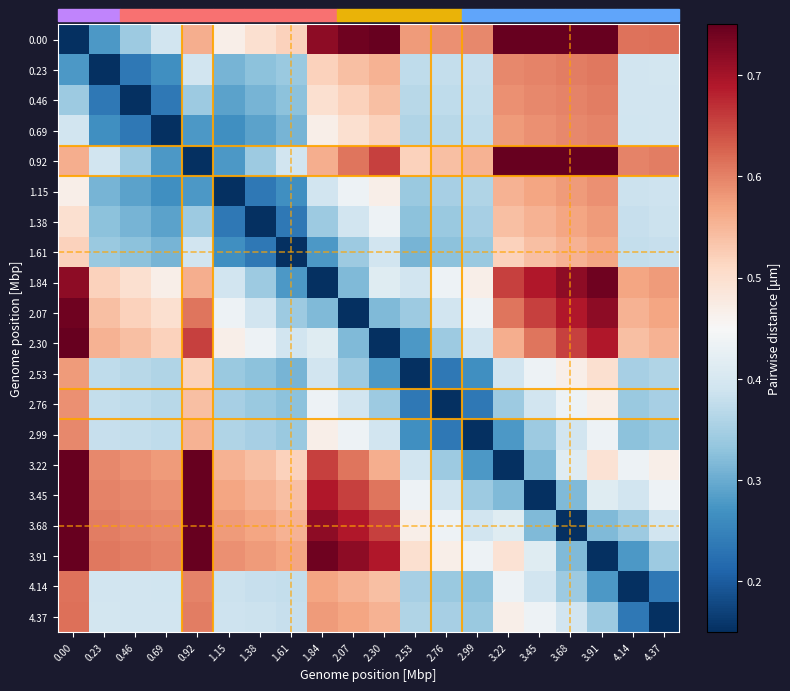

Reading right to left, extract all data points from this chart.

0.00: 4.37=0.6	4.14=0.6	3.91=0.8	3.68=0.8	3.45=0.8	3.22=0.8	2.99=0.6	2.76=0.6	2.53=0.6	2.30=0.8	2.07=0.7	1.84=0.7	1.61=0.5	1.38=0.5	1.15=0.5	0.92=0.6	0.69=0.4	0.46=0.3	0.23=0.3	0.00=0.1
0.23: 4.37=0.4	4.14=0.4	3.91=0.6	3.68=0.6	3.45=0.6	3.22=0.6	2.99=0.4	2.76=0.4	2.53=0.4	2.30=0.6	2.07=0.5	1.84=0.5	1.61=0.3	1.38=0.3	1.15=0.3	0.92=0.4	0.69=0.3	0.46=0.2	0.23=0.1	0.00=0.3
0.46: 4.37=0.4	4.14=0.4	3.91=0.6	3.68=0.6	3.45=0.6	3.22=0.6	2.99=0.4	2.76=0.4	2.53=0.4	2.30=0.5	2.07=0.5	1.84=0.5	1.61=0.3	1.38=0.3	1.15=0.3	0.92=0.3	0.69=0.2	0.46=0.1	0.23=0.2	0.00=0.3
0.69: 4.37=0.4	4.14=0.4	3.91=0.6	3.68=0.6	3.45=0.6	3.22=0.6	2.99=0.4	2.76=0.4	2.53=0.4	2.30=0.5	2.07=0.5	1.84=0.5	1.61=0.3	1.38=0.3	1.15=0.3	0.92=0.3	0.69=0.1	0.46=0.2	0.23=0.3	0.00=0.4
0.92: 4.37=0.6	4.14=0.6	3.91=0.8	3.68=0.8	3.45=0.8	3.22=0.8	2.99=0.6	2.76=0.5	2.53=0.5	2.30=0.7	2.07=0.6	1.84=0.6	1.61=0.4	1.38=0.3	1.15=0.3	0.92=0.1	0.69=0.3	0.46=0.3	0.23=0.4	0.00=0.6
1.15: 4.37=0.4	4.14=0.4	3.91=0.6	3.68=0.6	3.45=0.6	3.22=0.6	2.99=0.4	2.76=0.4	2.53=0.3	2.30=0.5	2.07=0.4	1.84=0.4	1.61=0.3	1.38=0.2	1.15=0.1	0.92=0.3	0.69=0.3	0.46=0.3	0.23=0.3	0.00=0.5
1.38: 4.37=0.4	4.14=0.4	3.91=0.6	3.68=0.6	3.45=0.6	3.22=0.5	2.99=0.4	2.76=0.3	2.53=0.3	2.30=0.4	2.07=0.4	1.84=0.3	1.61=0.2	1.38=0.1	1.15=0.2	0.92=0.3	0.69=0.3	0.46=0.3	0.23=0.3	0.00=0.5
1.61: 4.37=0.4	4.14=0.4	3.91=0.6	3.68=0.6	3.45=0.5	3.22=0.5	2.99=0.3	2.76=0.3	2.53=0.3	2.30=0.4	2.07=0.3	1.84=0.3	1.61=0.1	1.38=0.2	1.15=0.3	0.92=0.4	0.69=0.3	0.46=0.3	0.23=0.3	0.00=0.5
1.84: 4.37=0.6	4.14=0.6	3.91=0.7	3.68=0.7	3.45=0.7	3.22=0.7	2.99=0.5	2.76=0.4	2.53=0.4	2.30=0.4	2.07=0.3	1.84=0.1	1.61=0.3	1.38=0.3	1.15=0.4	0.92=0.6	0.69=0.5	0.46=0.5	0.23=0.5	0.00=0.7
2.07: 4.37=0.6	4.14=0.6	3.91=0.7	3.68=0.7	3.45=0.7	3.22=0.6	2.99=0.4	2.76=0.4	2.53=0.3	2.30=0.3	2.07=0.1	1.84=0.3	1.61=0.3	1.38=0.4	1.15=0.4	0.92=0.6	0.69=0.5	0.46=0.5	0.23=0.5	0.00=0.7
2.30: 4.37=0.6	4.14=0.5	3.91=0.7	3.68=0.7	3.45=0.6	3.22=0.6	2.99=0.4	2.76=0.3	2.53=0.3	2.30=0.1	2.07=0.3	1.84=0.4	1.61=0.4	1.38=0.4	1.15=0.5	0.92=0.7	0.69=0.5	0.46=0.5	0.23=0.6	0.00=0.8
2.53: 4.37=0.4	4.14=0.4	3.91=0.5	3.68=0.5	3.45=0.4	3.22=0.4	2.99=0.3	2.76=0.2	2.53=0.1	2.30=0.3	2.07=0.3	1.84=0.4	1.61=0.3	1.38=0.3	1.15=0.3	0.92=0.5	0.69=0.4	0.46=0.4	0.23=0.4	0.00=0.6
2.76: 4.37=0.4	4.14=0.3	3.91=0.5	3.68=0.4	3.45=0.4	3.22=0.3	2.99=0.2	2.76=0.1	2.53=0.2	2.30=0.3	2.07=0.4	1.84=0.4	1.61=0.3	1.38=0.3	1.15=0.4	0.92=0.5	0.69=0.4	0.46=0.4	0.23=0.4	0.00=0.6
2.99: 4.37=0.3	4.14=0.3	3.91=0.4	3.68=0.4	3.45=0.3	3.22=0.3	2.99=0.1	2.76=0.2	2.53=0.3	2.30=0.4	2.07=0.4	1.84=0.5	1.61=0.3	1.38=0.4	1.15=0.4	0.92=0.6	0.69=0.4	0.46=0.4	0.23=0.4	0.00=0.6
3.22: 4.37=0.5	4.14=0.4	3.91=0.5	3.68=0.4	3.45=0.3	3.22=0.1	2.99=0.3	2.76=0.3	2.53=0.4	2.30=0.6	2.07=0.6	1.84=0.7	1.61=0.5	1.38=0.5	1.15=0.6	0.92=0.8	0.69=0.6	0.46=0.6	0.23=0.6	0.00=0.8
3.45: 4.37=0.4	4.14=0.4	3.91=0.4	3.68=0.3	3.45=0.1	3.22=0.3	2.99=0.3	2.76=0.4	2.53=0.4	2.30=0.6	2.07=0.7	1.84=0.7	1.61=0.5	1.38=0.6	1.15=0.6	0.92=0.8	0.69=0.6	0.46=0.6	0.23=0.6	0.00=0.8
3.68: 4.37=0.4	4.14=0.3	3.91=0.3	3.68=0.1	3.45=0.3	3.22=0.4	2.99=0.4	2.76=0.4	2.53=0.5	2.30=0.7	2.07=0.7	1.84=0.7	1.61=0.6	1.38=0.6	1.15=0.6	0.92=0.8	0.69=0.6	0.46=0.6	0.23=0.6	0.00=0.8
3.91: 4.37=0.3	4.14=0.3	3.91=0.1	3.68=0.3	3.45=0.4	3.22=0.5	2.99=0.4	2.76=0.5	2.53=0.5	2.30=0.7	2.07=0.7	1.84=0.7	1.61=0.6	1.38=0.6	1.15=0.6	0.92=0.8	0.69=0.6	0.46=0.6	0.23=0.6	0.00=0.8
4.14: 4.37=0.2	4.14=0.1	3.91=0.3	3.68=0.3	3.45=0.4	3.22=0.4	2.99=0.3	2.76=0.3	2.53=0.4	2.30=0.5	2.07=0.6	1.84=0.6	1.61=0.4	1.38=0.4	1.15=0.4	0.92=0.6	0.69=0.4	0.46=0.4	0.23=0.4	0.00=0.6
4.37: 4.37=0.1	4.14=0.2	3.91=0.3	3.68=0.4	3.45=0.4	3.22=0.5	2.99=0.3	2.76=0.4	2.53=0.4	2.30=0.6	2.07=0.6	1.84=0.6	1.61=0.4	1.38=0.4	1.15=0.4	0.92=0.6	0.69=0.4	0.46=0.4	0.23=0.4	0.00=0.6